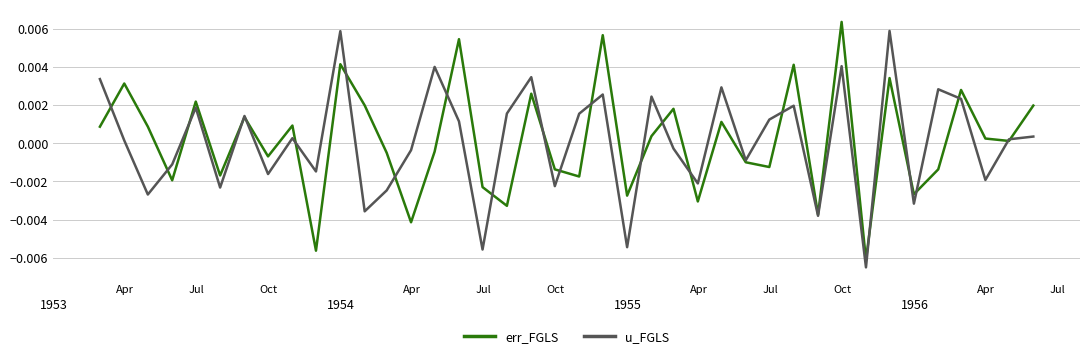

What are all the series names shown in the legend?

err_FGLS, u_FGLS